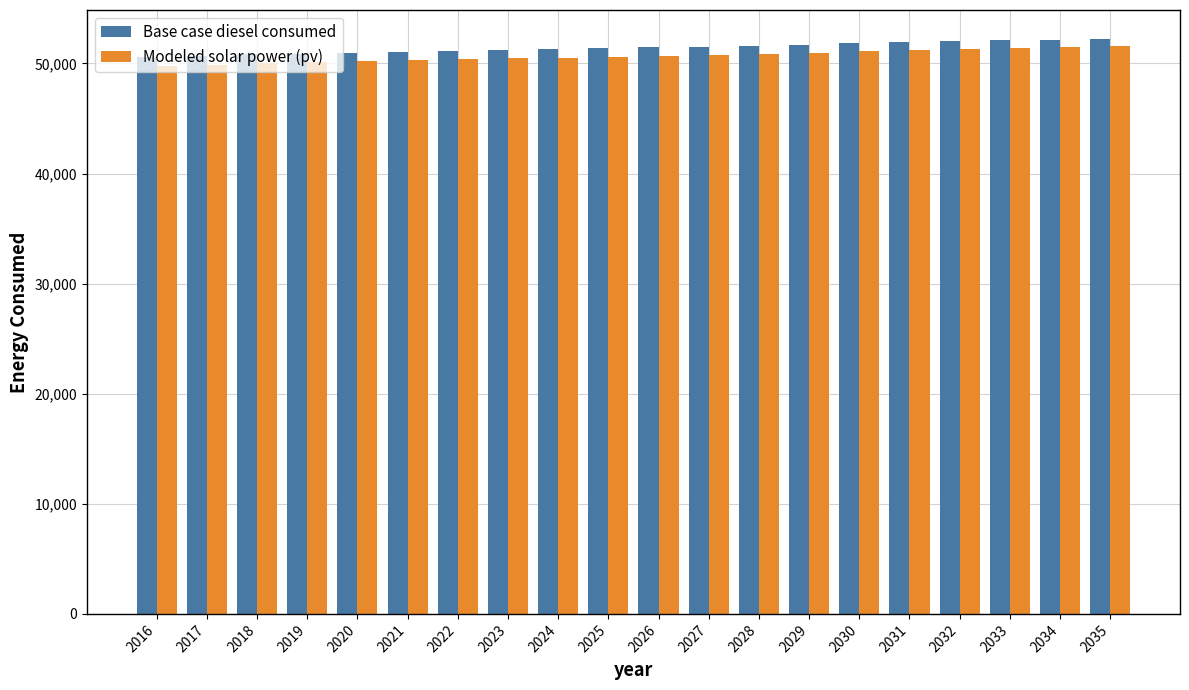

What is the maximum value shown in the chart?

52242.7